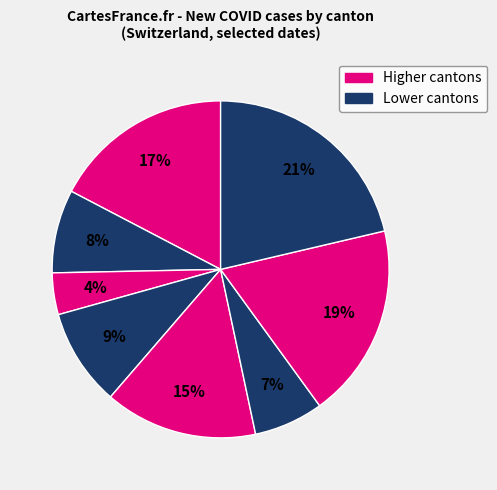

How many segments does this pie chart have?

8